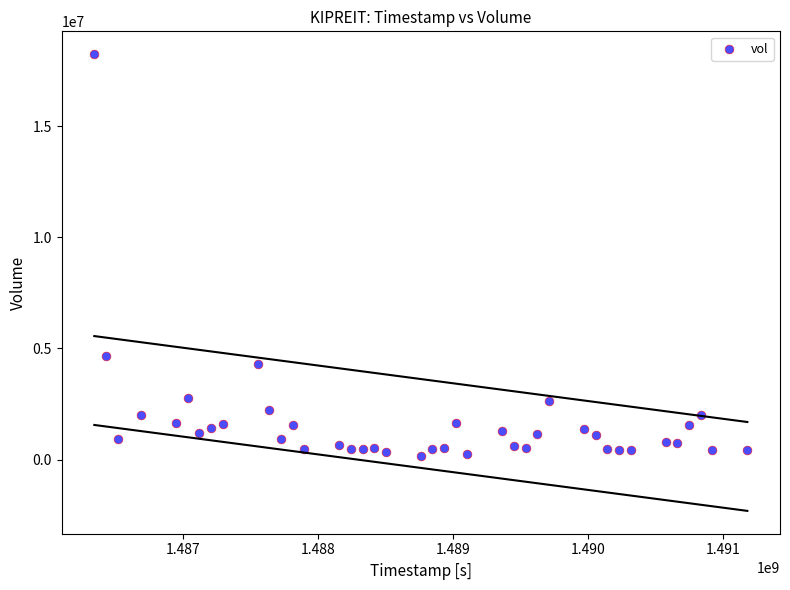

What Y value in the scatter plot is closest to 9199550?

4668100